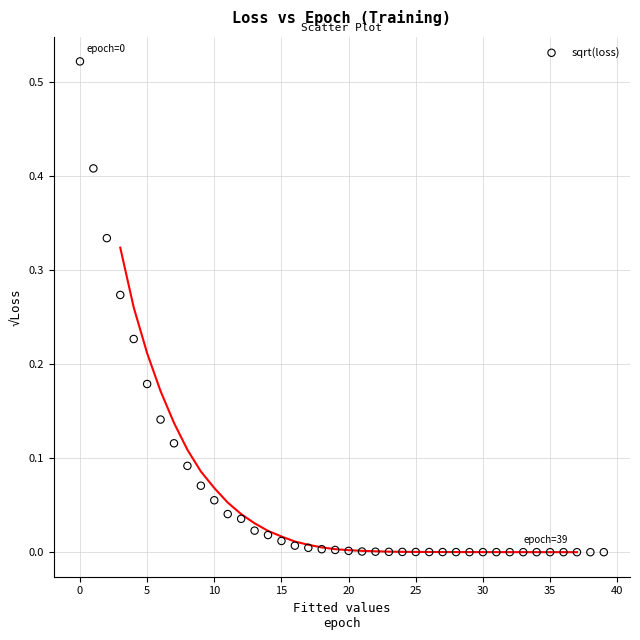

Count the number of points in this scatter plot.

40